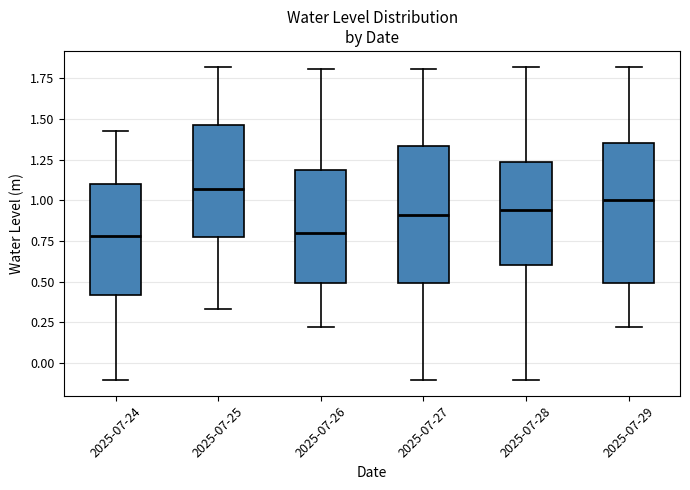

Reading left to right, transcribe this box plot: for each box, give where its median line is, the range the box spans, and where its two whiskers end, as read against the y-axis. The values are not printed on the chart, so give them approximately, as read against the axis.

2025-07-24: median 0.80, box 0.40 to 1.10, whiskers -0.10 to 1.45
2025-07-25: median 1.05, box 0.75 to 1.45, whiskers 0.35 to 1.80
2025-07-26: median 0.80, box 0.50 to 1.20, whiskers 0.20 to 1.80
2025-07-27: median 0.90, box 0.50 to 1.35, whiskers -0.10 to 1.80
2025-07-28: median 0.95, box 0.60 to 1.25, whiskers -0.10 to 1.80
2025-07-29: median 1.00, box 0.50 to 1.35, whiskers 0.20 to 1.80